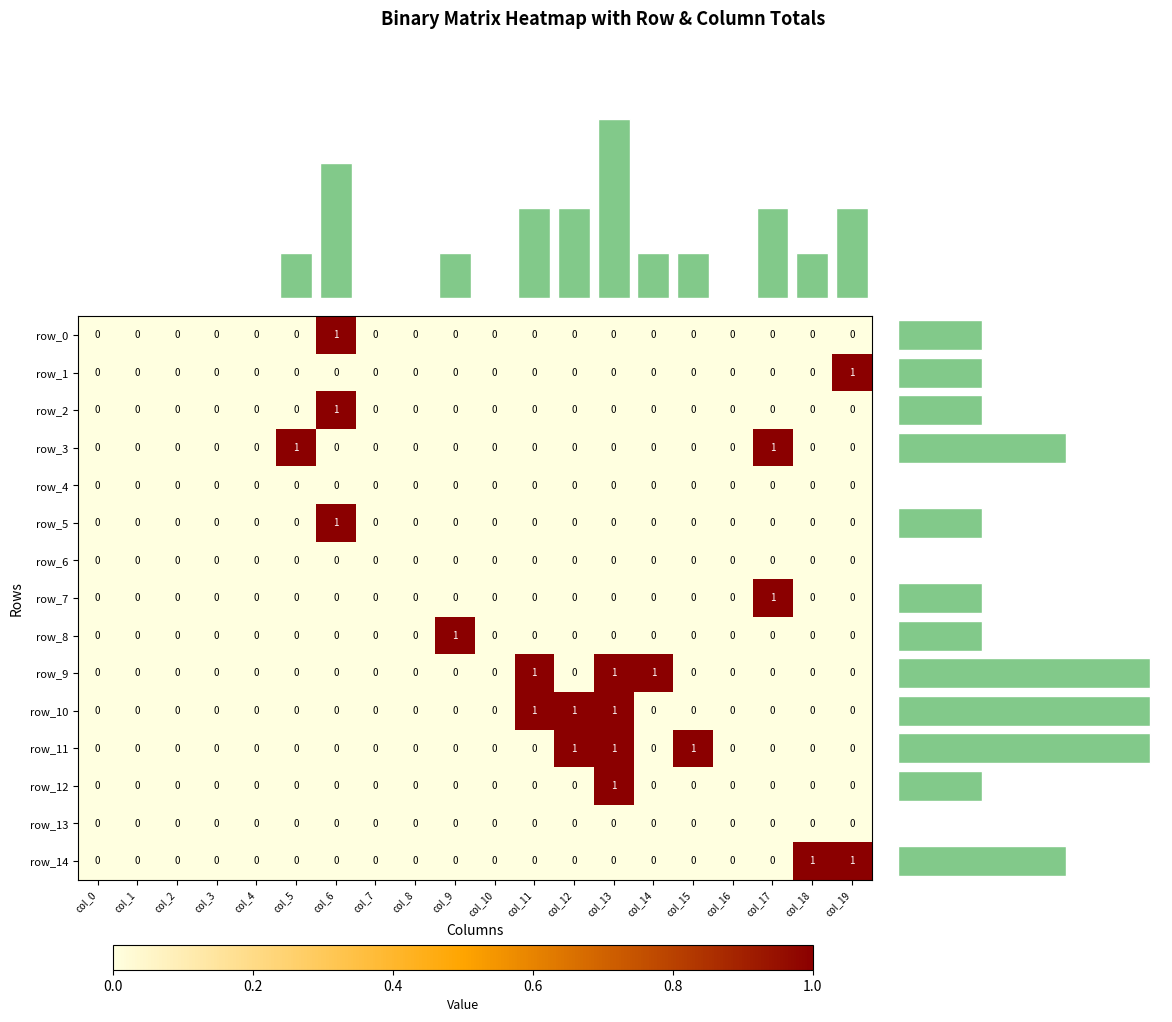

At which label does row_5 reach its peak?

col_6